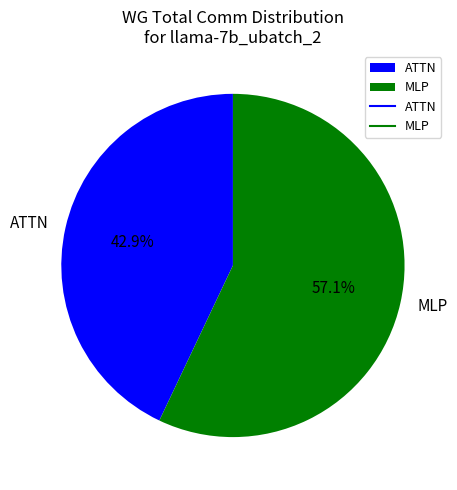

To the nearest percent, what portion does ATTN represent?

43%